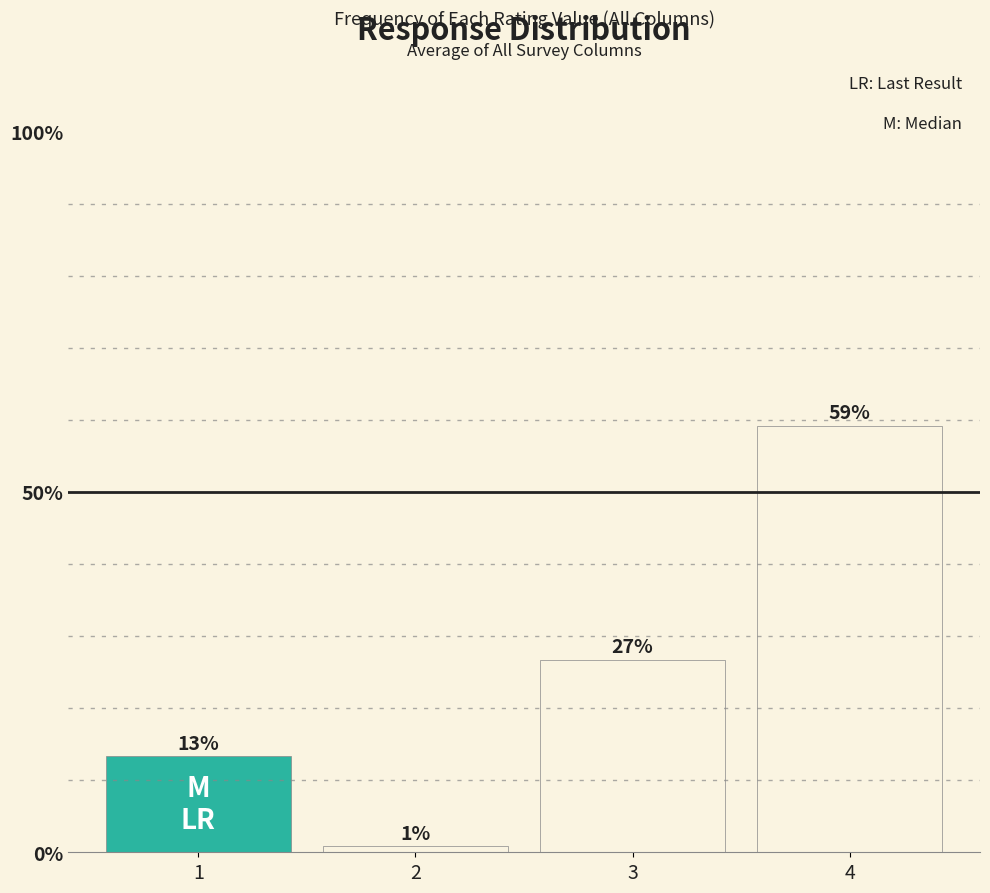

The chart shows a value of 13.3 at 1. True or false?

True